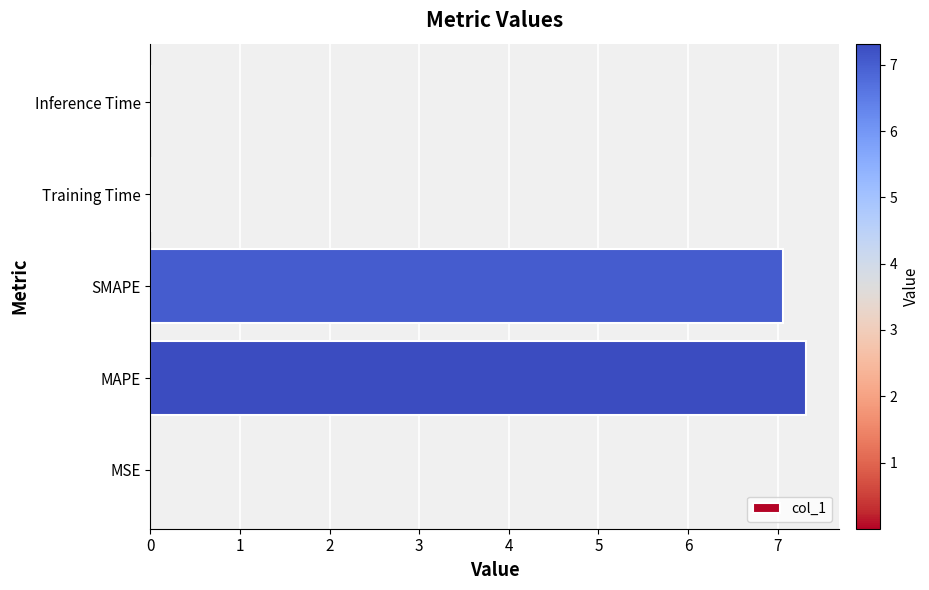

Which has a higher value, MSE or MAPE?

MAPE